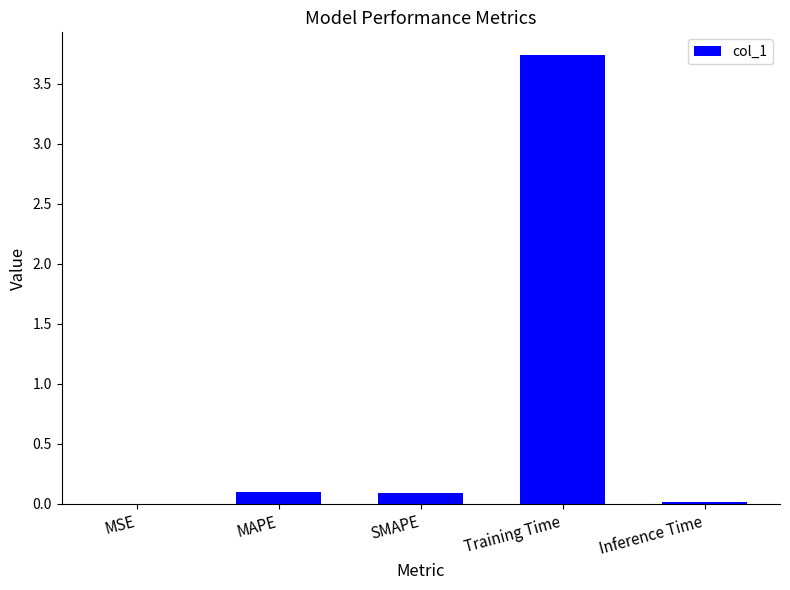

At which category does the chart reach its peak across all series?

Training Time